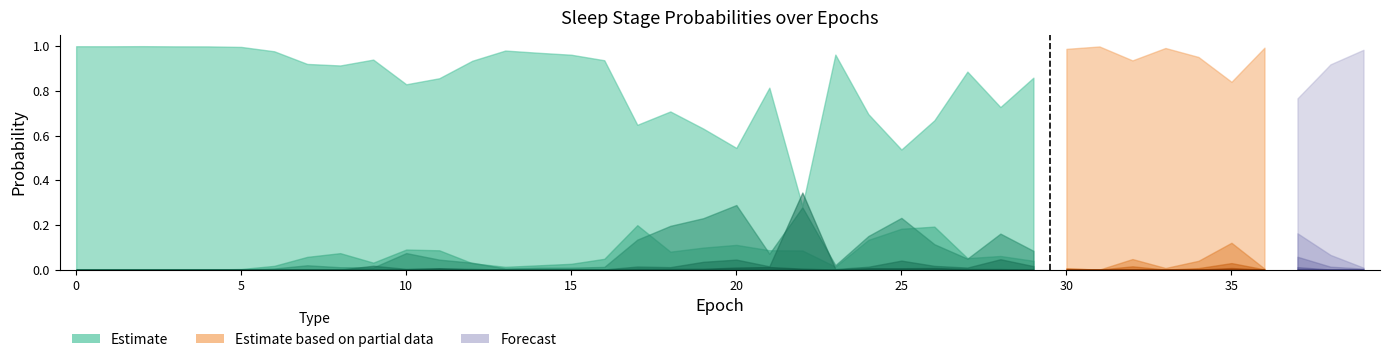

At how many categories does at least one series exceed 0?

40